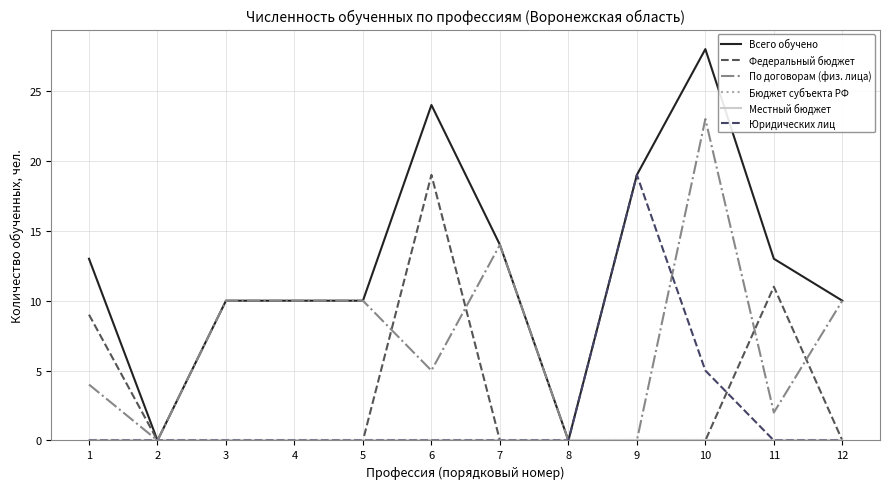

Does the chart display data point markers on the line(s)?

No